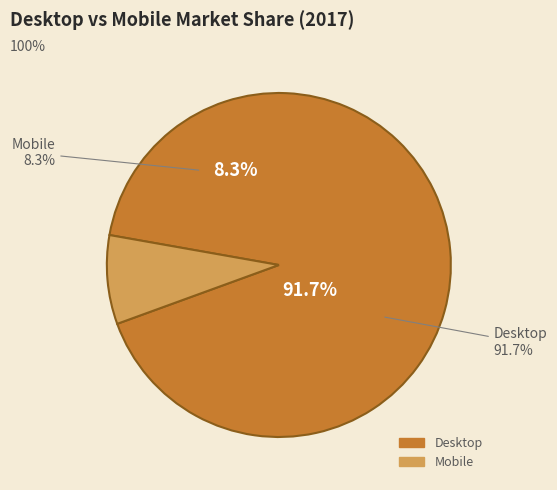

Count the number of slices in the pie.

2